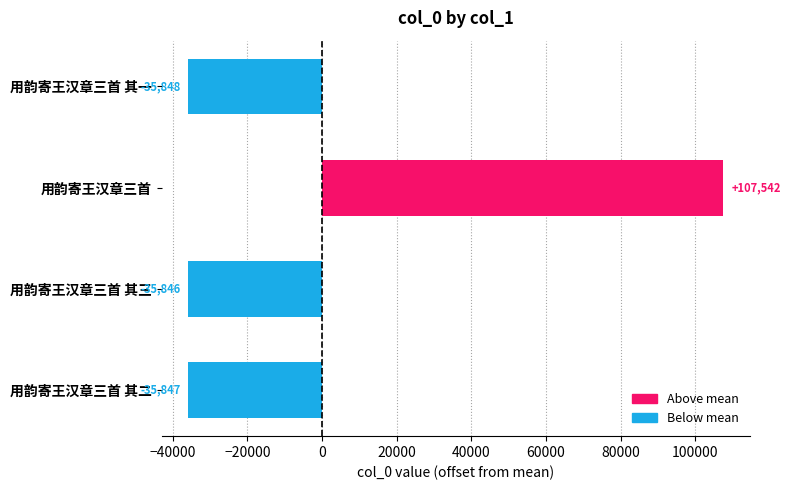

Rank the categories by value from highest to lowest.

用韵寄王汉章三首, 用韵寄王汉章三首 其三, 用韵寄王汉章三首 其二, 用韵寄王汉章三首 其一